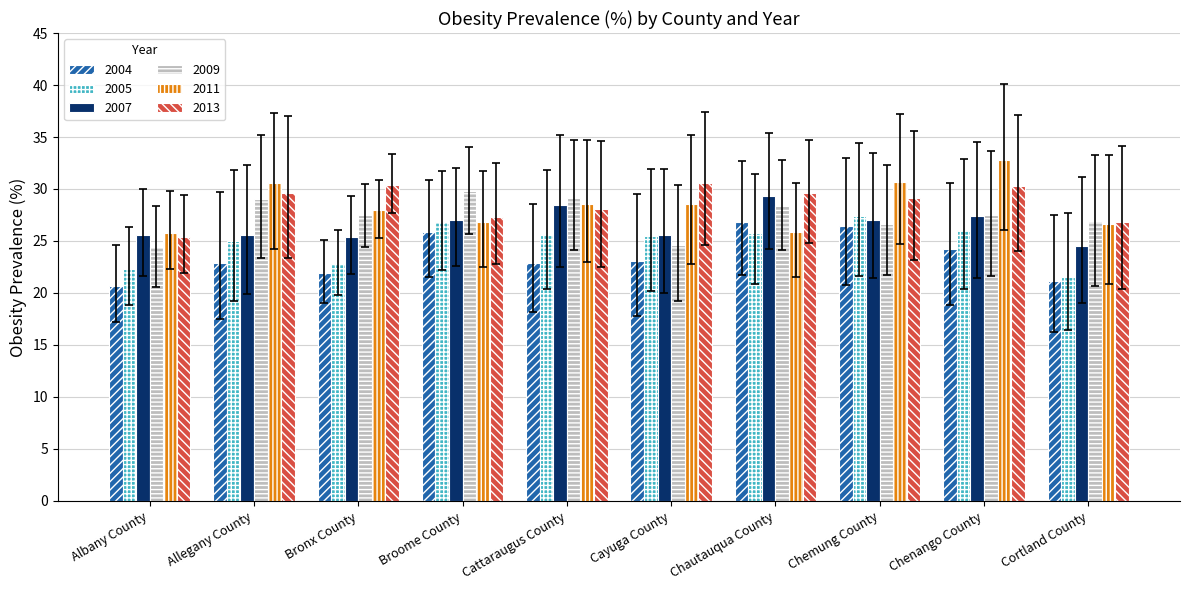

What is the value of the 2004 bar at the 9th from the left?

24.2